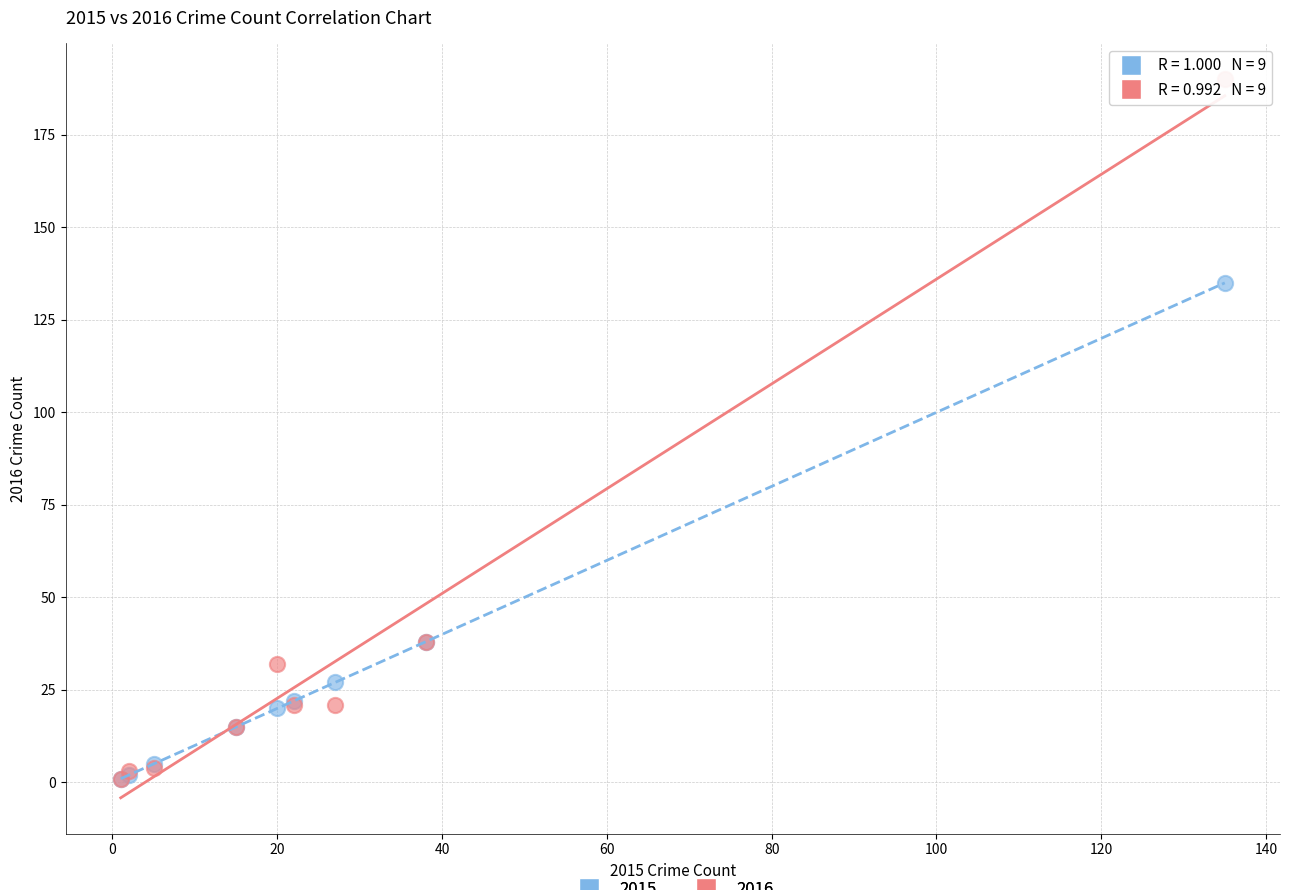

In the 2016 series, what Y value is closest to 95?

38